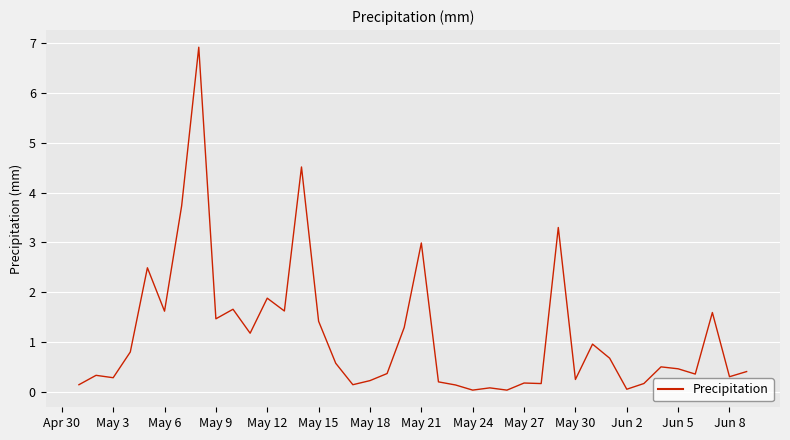

What is the greatest value displayed?

6.9